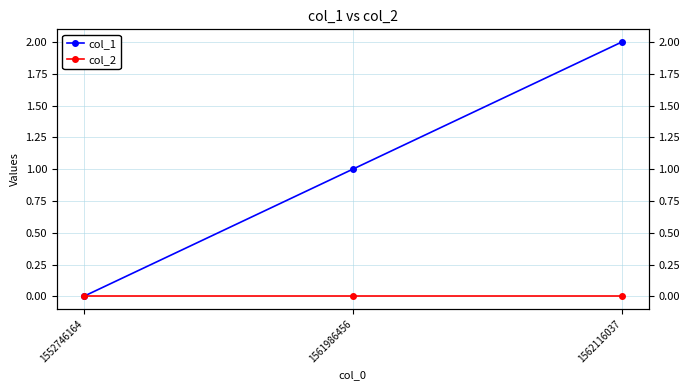

What is the value of the col_1 point at the 2nd from the left?

1